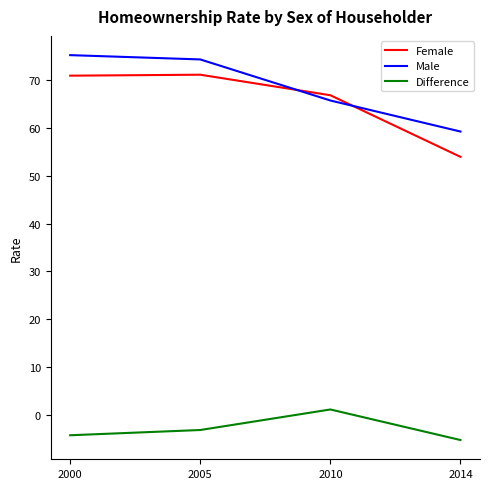

Count the number of categories in the chart.

4